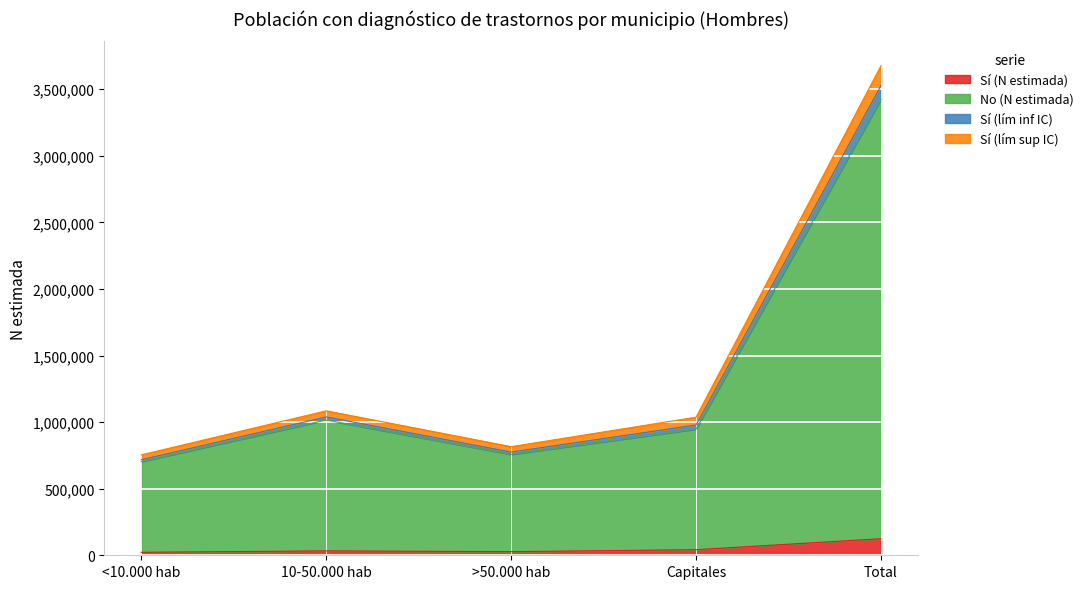

How many values in the No (N estimada) series exceed 947739?

2